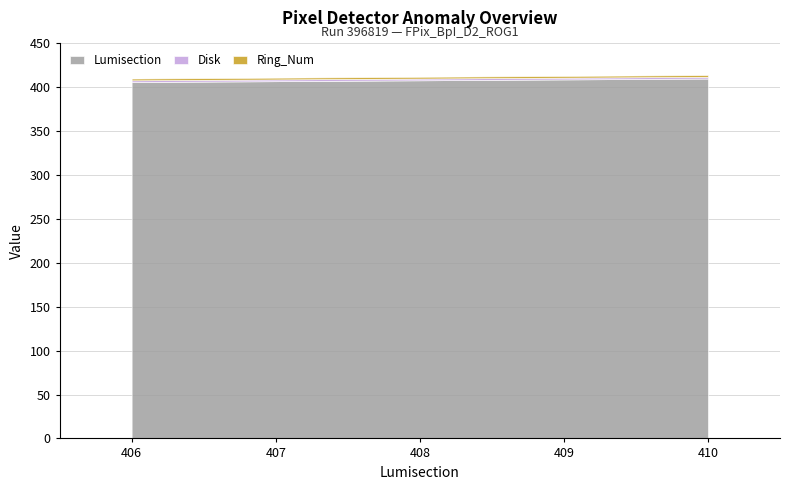

Reading right to left, extract all data points from this chart.

Lumisection: 410=410	409=409	408=408	407=407	406=406
Disk: 410=2	409=2	408=2	407=2	406=2
Ring_Num: 410=2	409=2	408=2	407=2	406=2